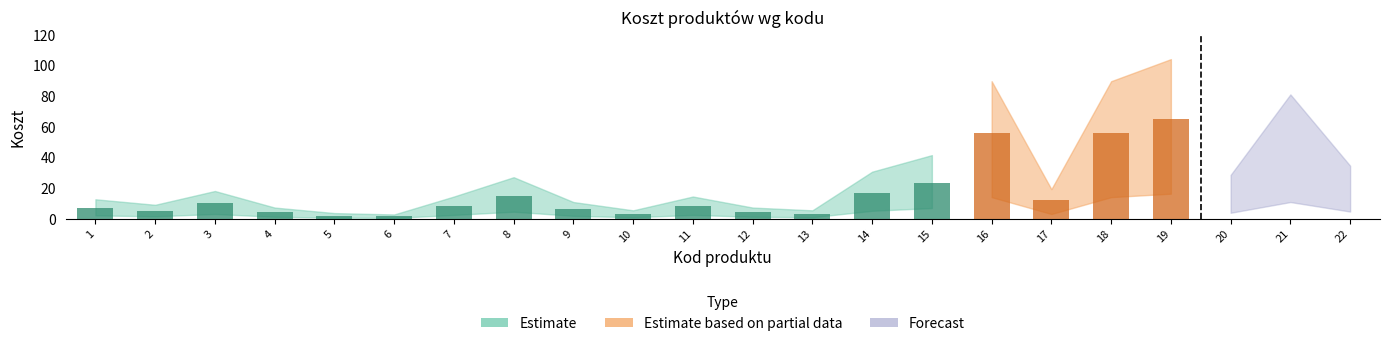

What is the value of the 2nd bar from the left?

5.0